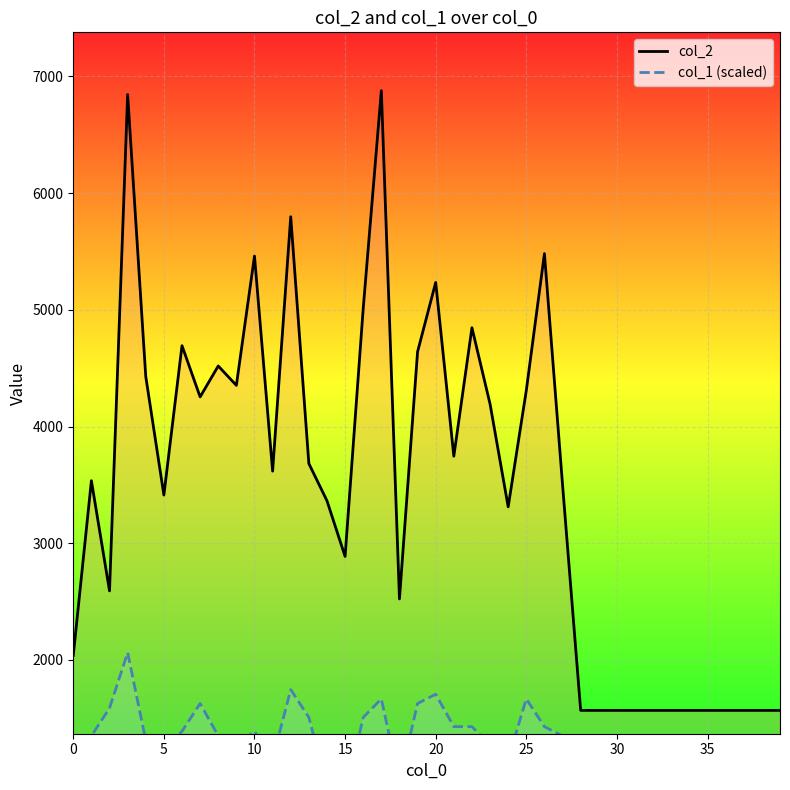

At which label is col_1 (scaled) closest to 1448?

21